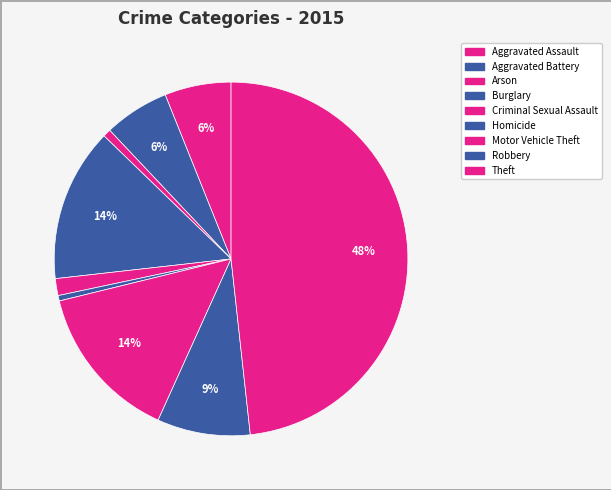

What percentage is the Burglary slice, to the nearest percent?

14%